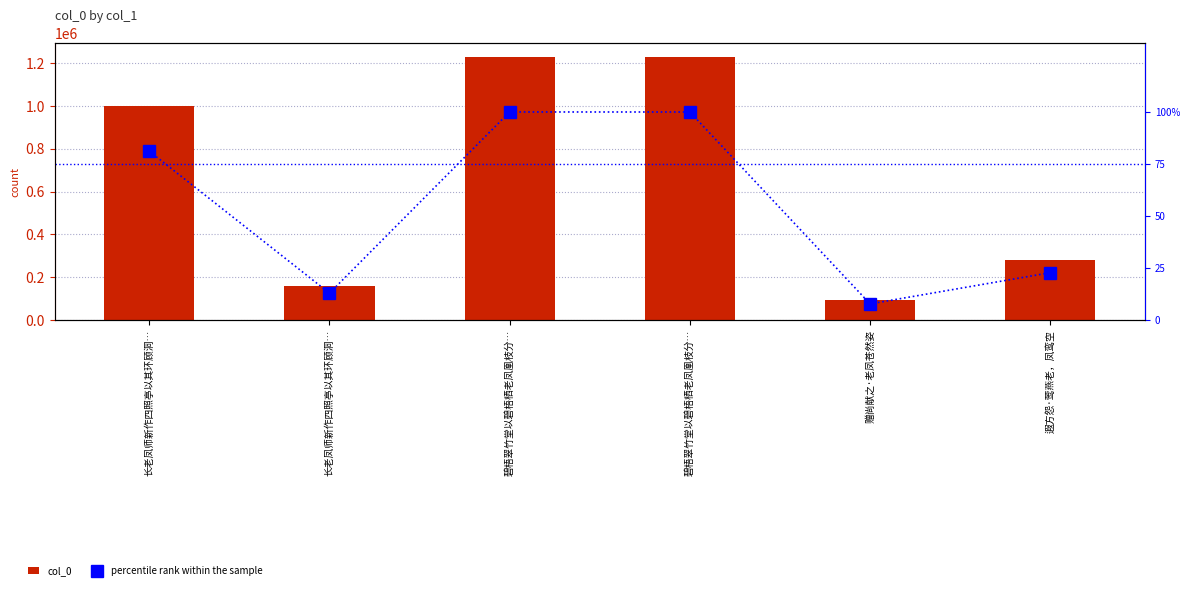

Which label corresponds to the largest value in the chart?

碧梧翠竹堂以碧梧栖老凤凰枝分…